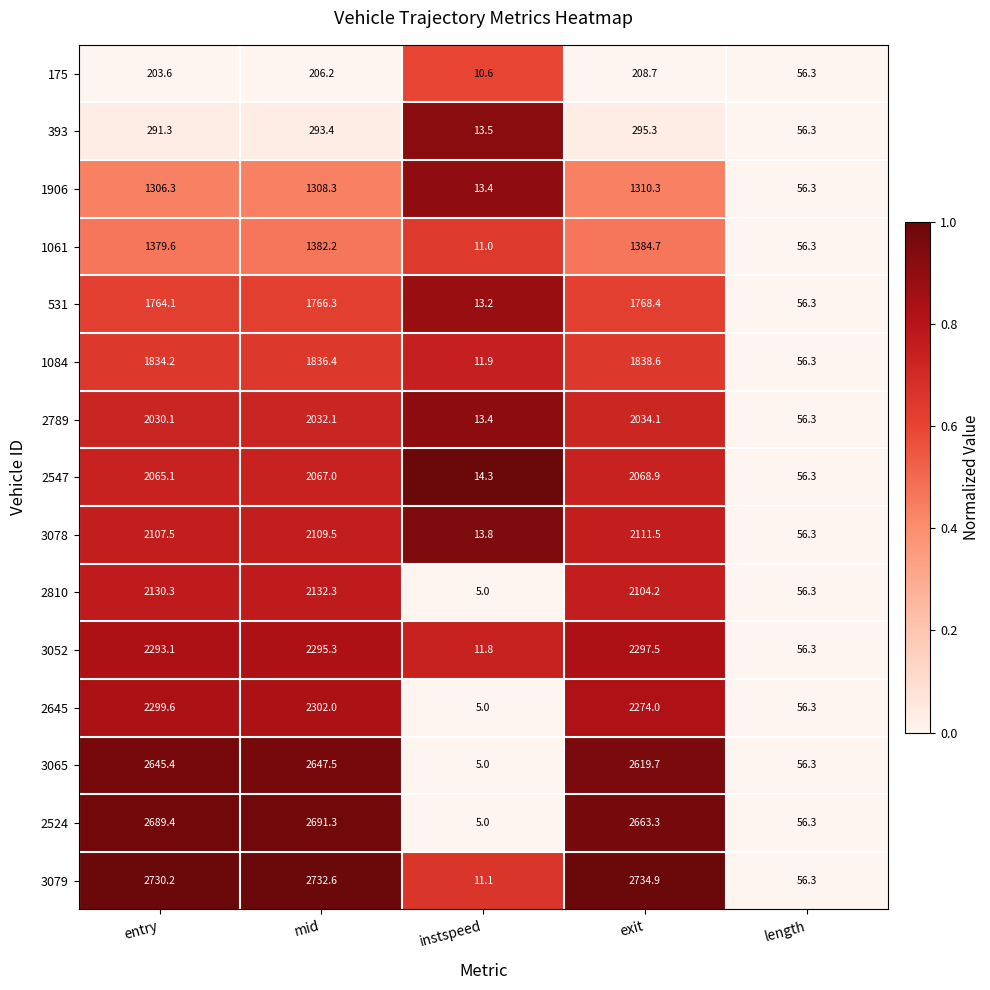

Rank the series at mid from lowest to highest value.

175, 393, 1906, 1061, 531, 1084, 2789, 2547, 3078, 2810, 3052, 2645, 3065, 2524, 3079